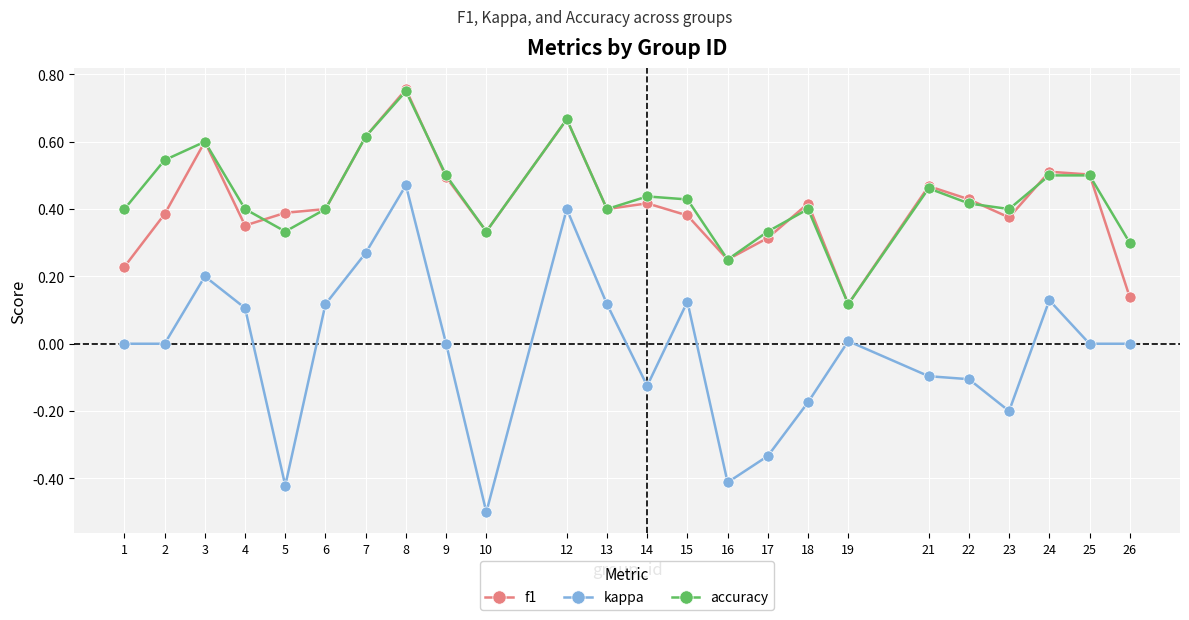

Is it true that f1 equals 0.3 at 17?

True